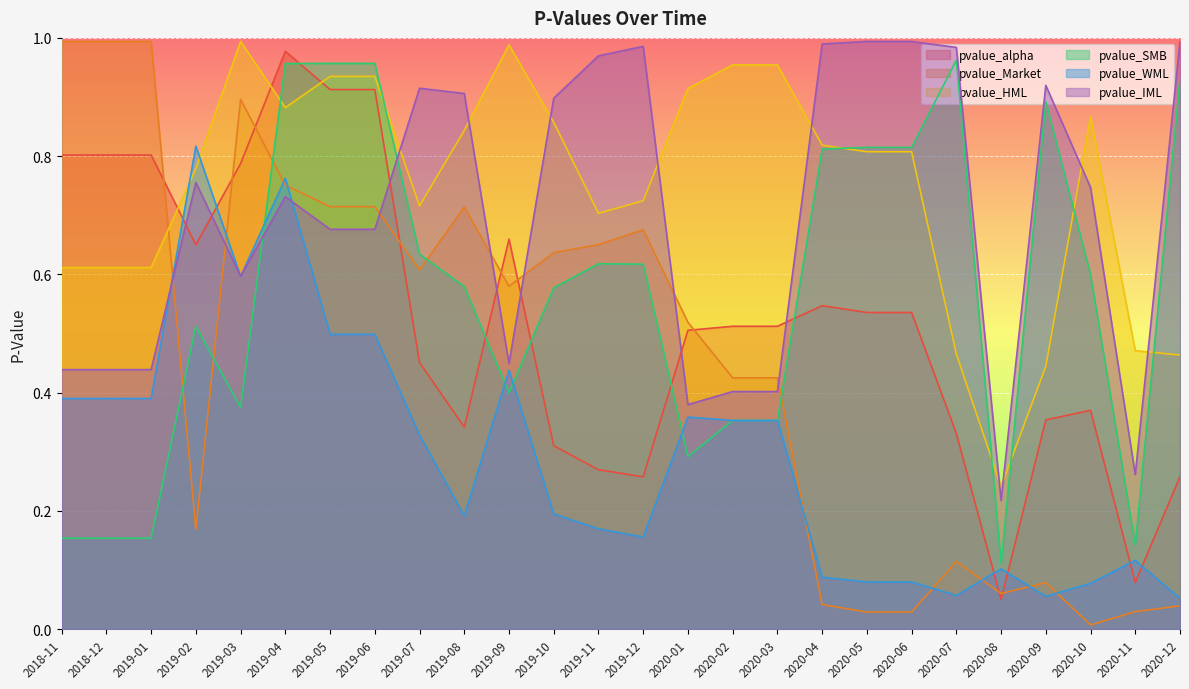

The value of pvalue_Market at 2020-08 is 0.0. True or false?

False